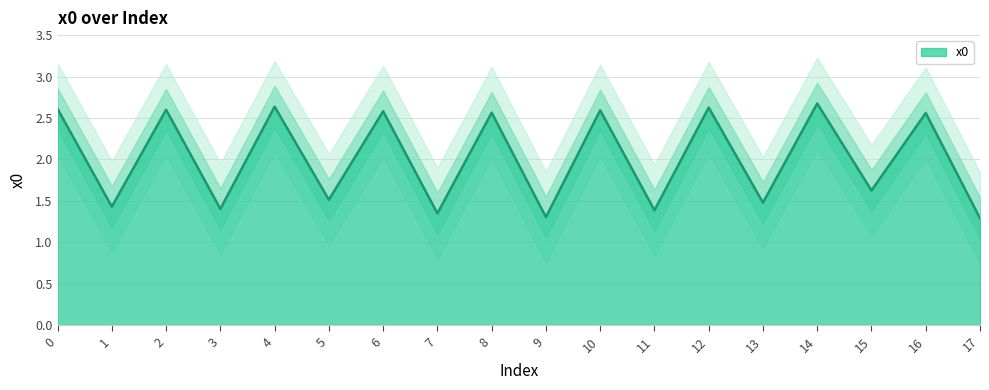

Is it true that the value at 1 is 1.4?

True